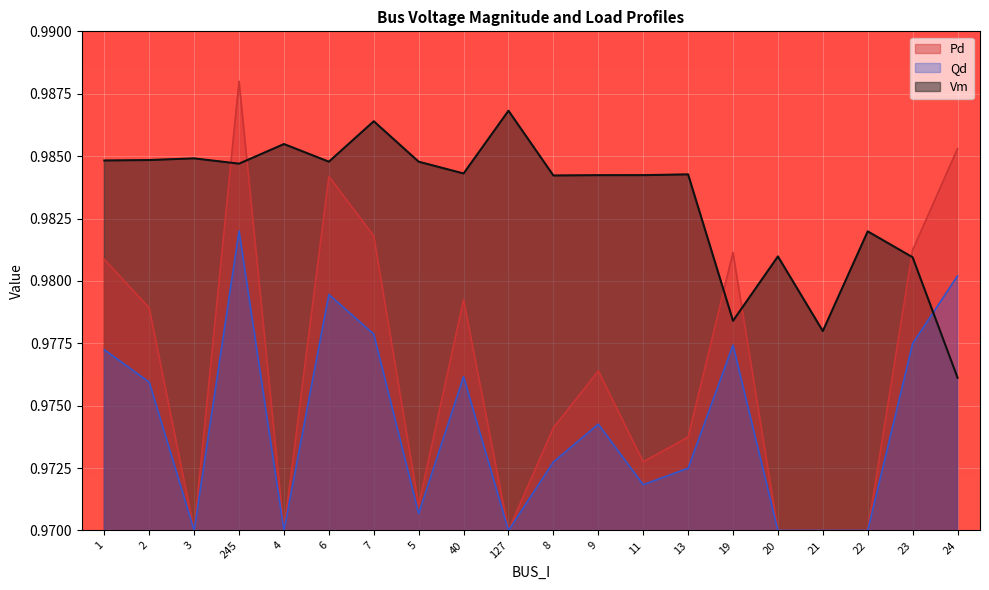

Is it true that Qd equals 1.0 at 23?

True